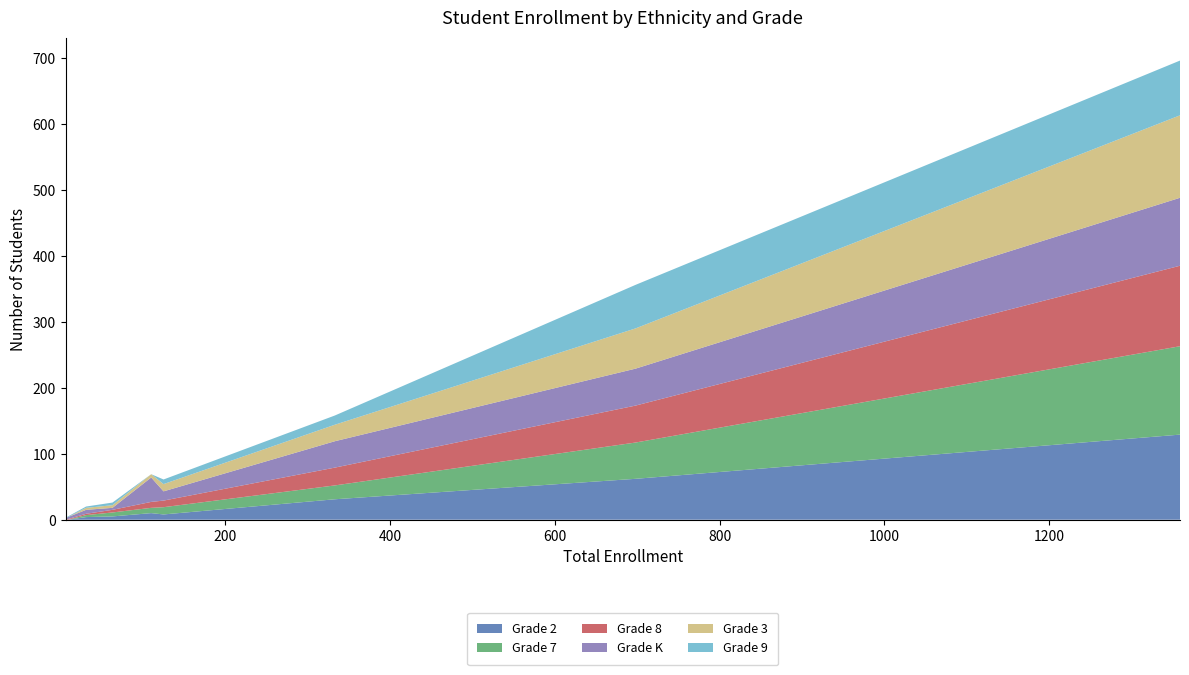

Does the chart have visible grid lines?

No